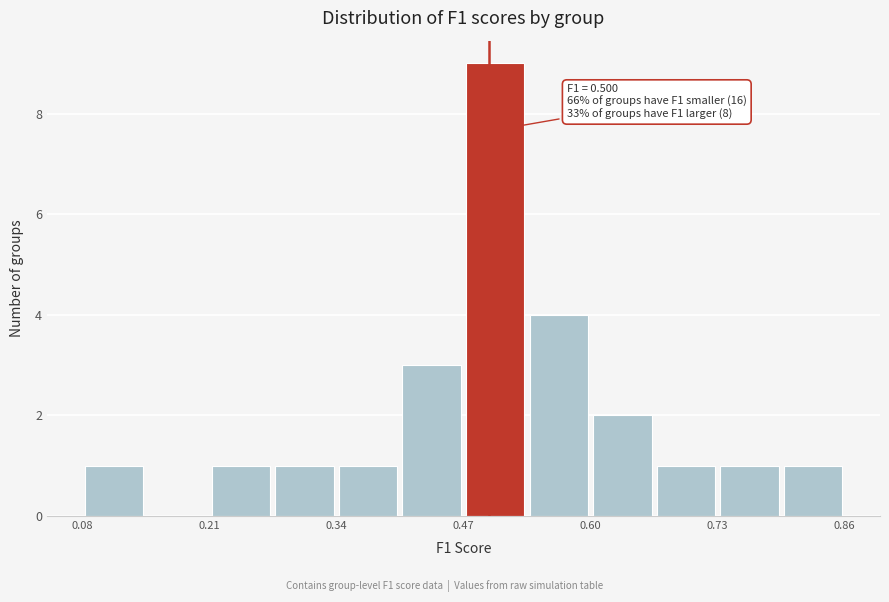

Around what value on the x-axis is the tallest bar? Give the approximate position of its centre, as read against the axis.

0.50